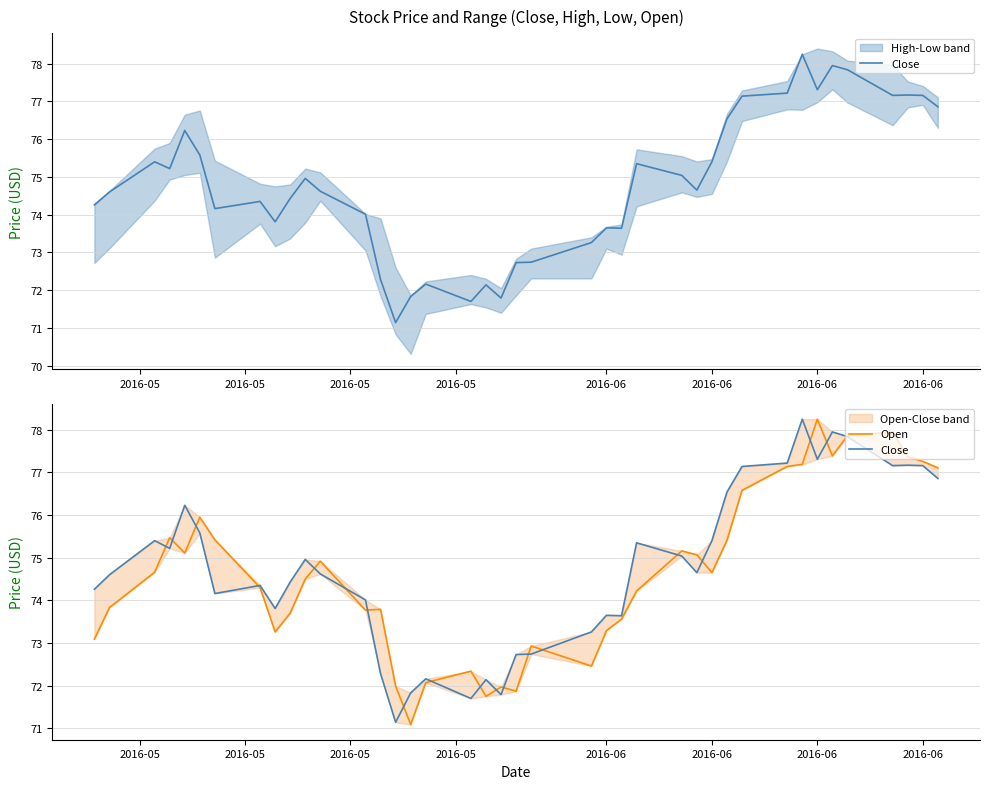

Where is the first local maximum for Close?

2016-05